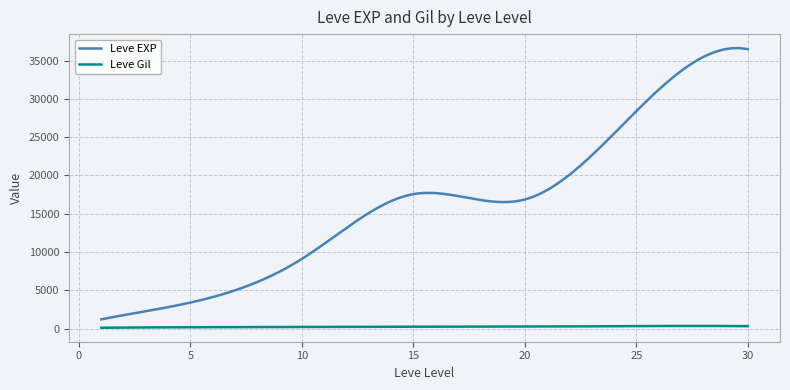

What is the lowest value of the Leve EXP series?

1213.3